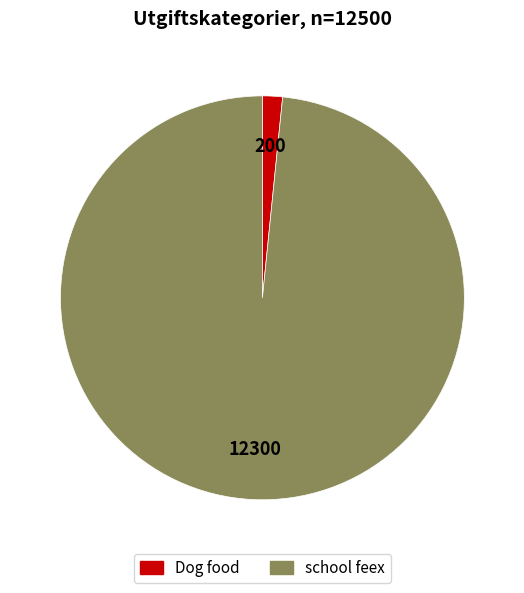

Rank the categories by value from highest to lowest.

school feex, Dog food